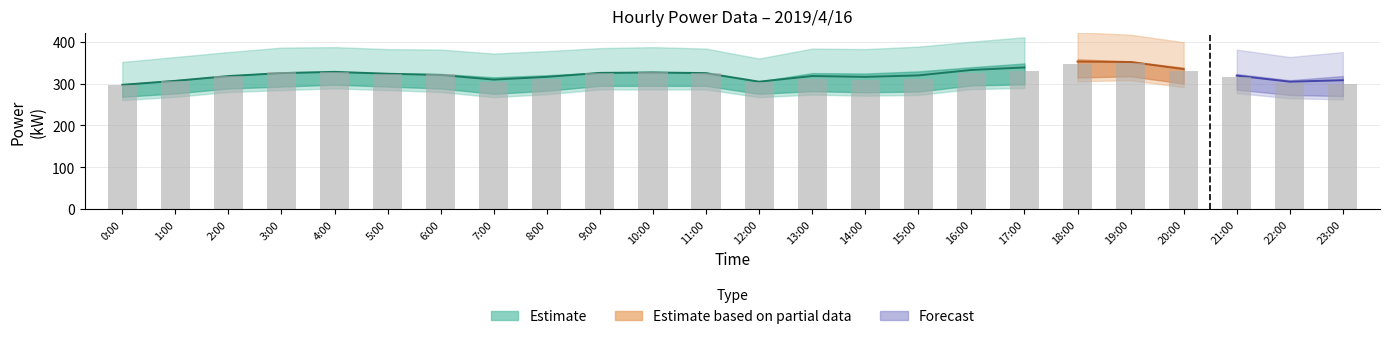

Reading right to left, extract all data points from this chart.

23:00=298	22:00=301	21:00=315	20:00=331	19:00=350	18:00=347	17:00=329	16:00=326	15:00=310	14:00=308	13:00=311	12:00=304	11:00=325	10:00=328	9:00=326	8:00=312	7:00=304	6:00=323	5:00=324	4:00=328	3:00=327	2:00=318	1:00=305	0:00=296